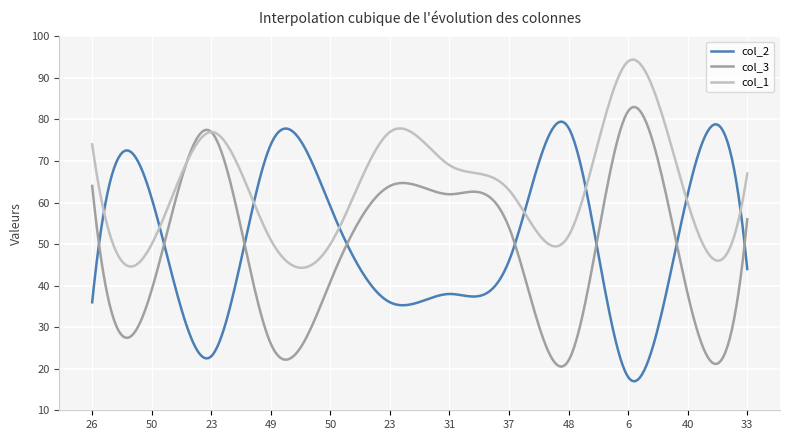

Which series has the largest total across all categories?

col_1